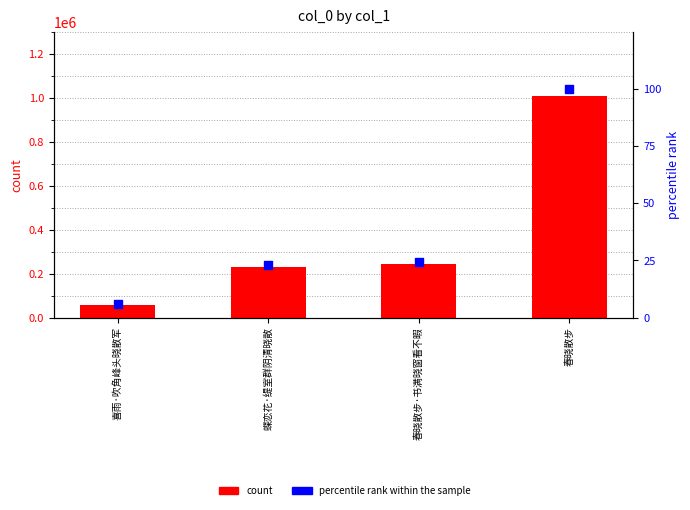

What is the total value across all series at 喜雨·吹角峰头晓散军?

57467.7